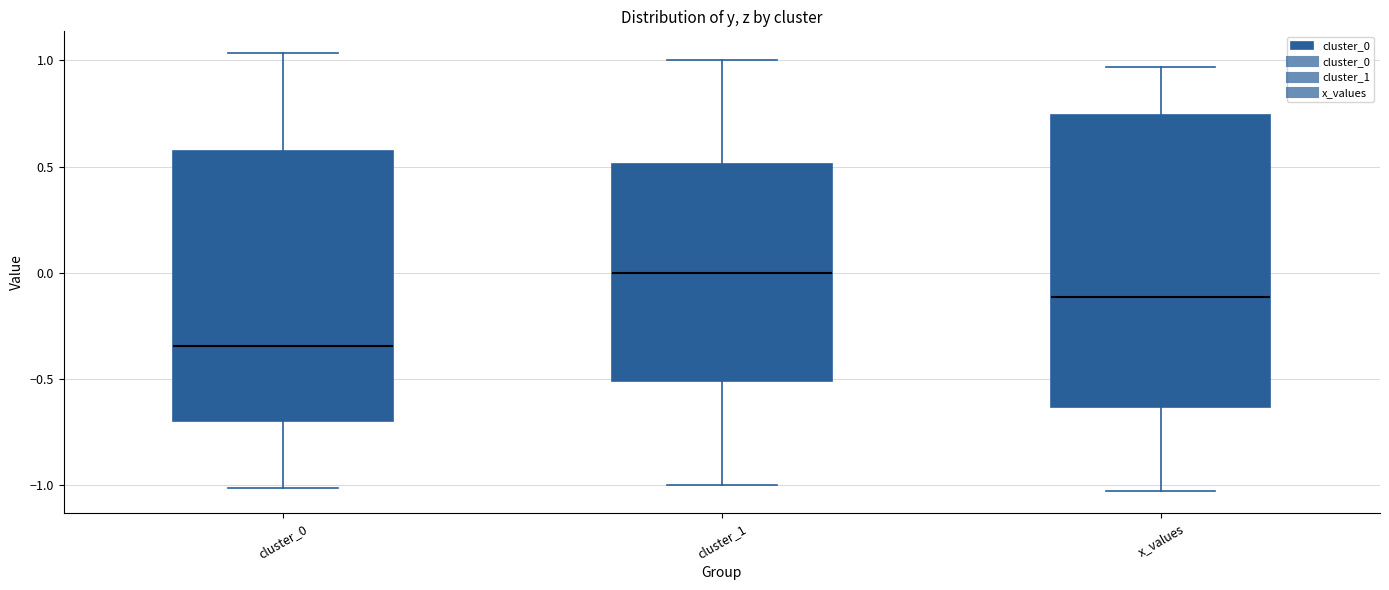

Which box has the lowest median line?

cluster_0